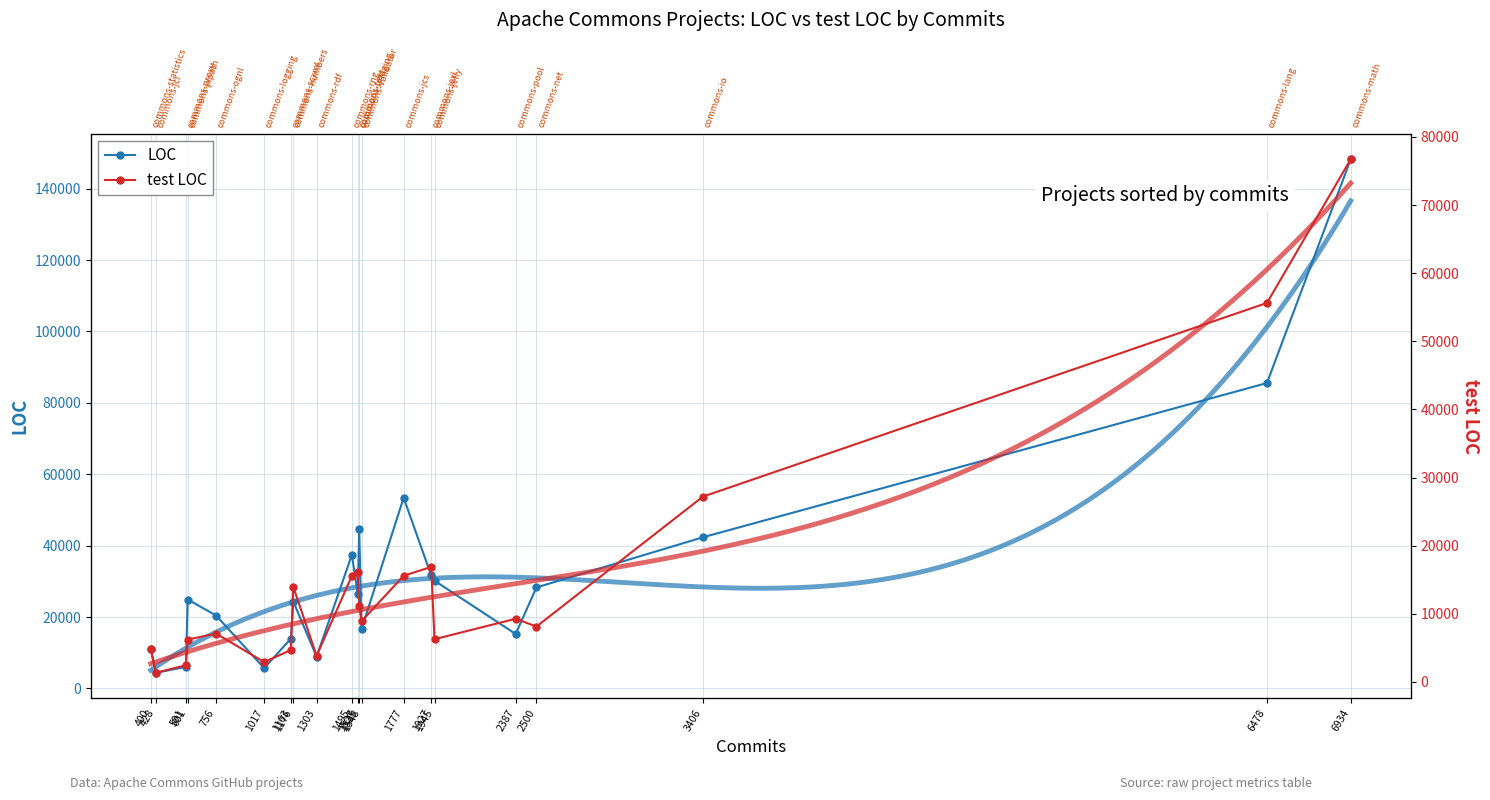

Which series has the largest range (max minus min)?

LOC